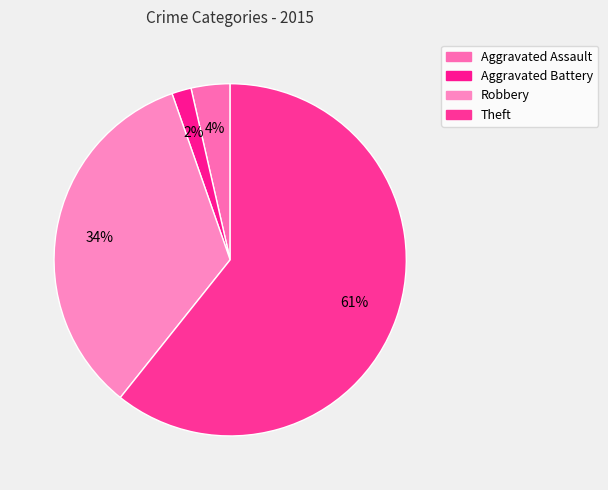

How many segments does this pie chart have?

4